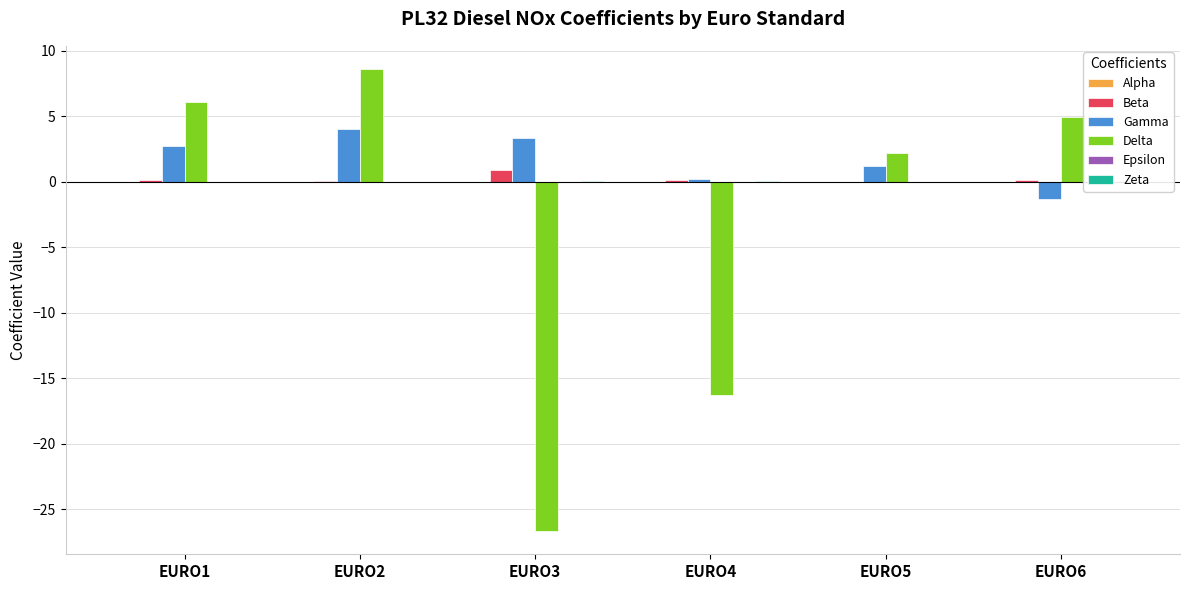

Which has a higher value, EURO3 or EURO1?

EURO3